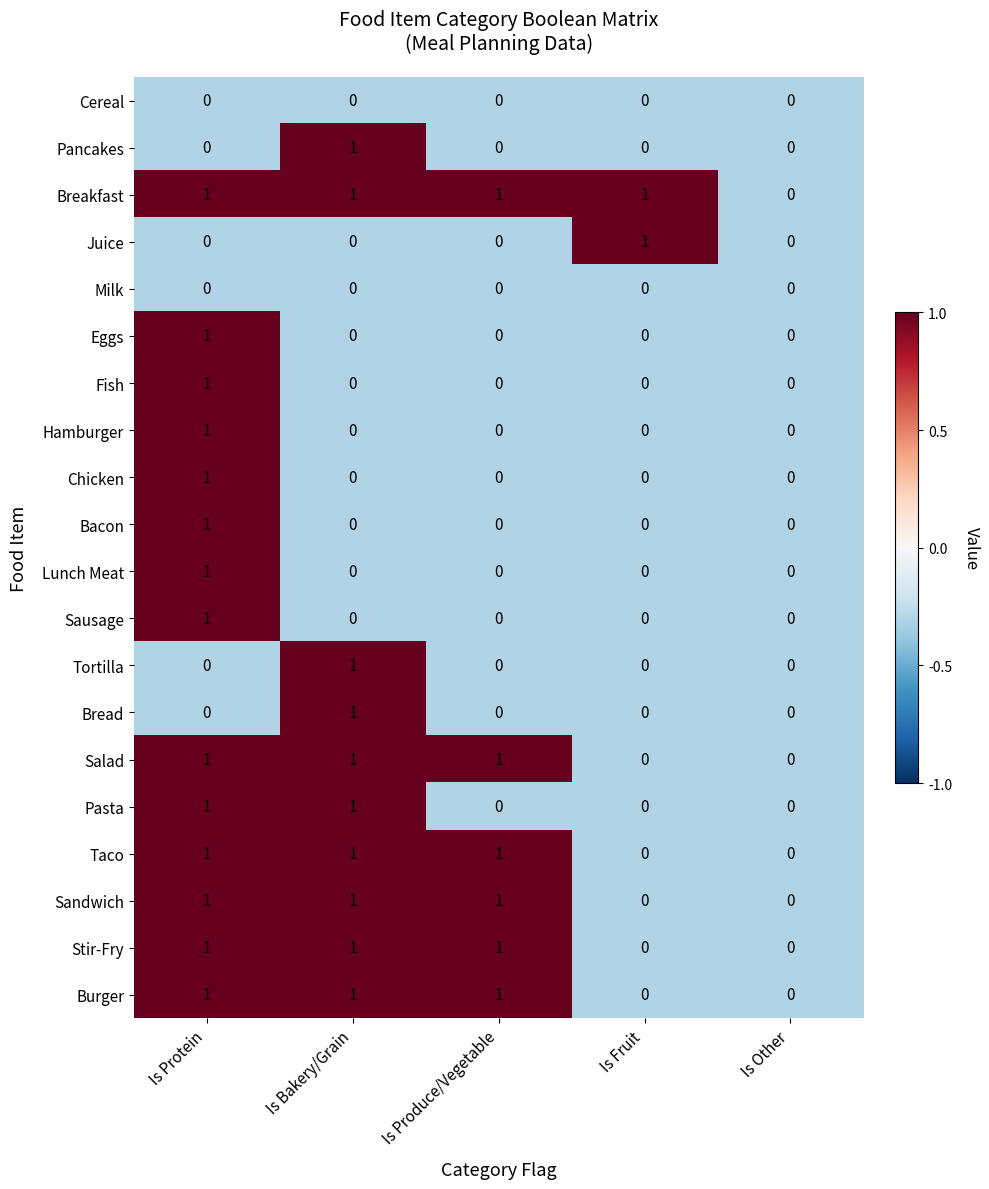

Count the number of data series in this chart.

20